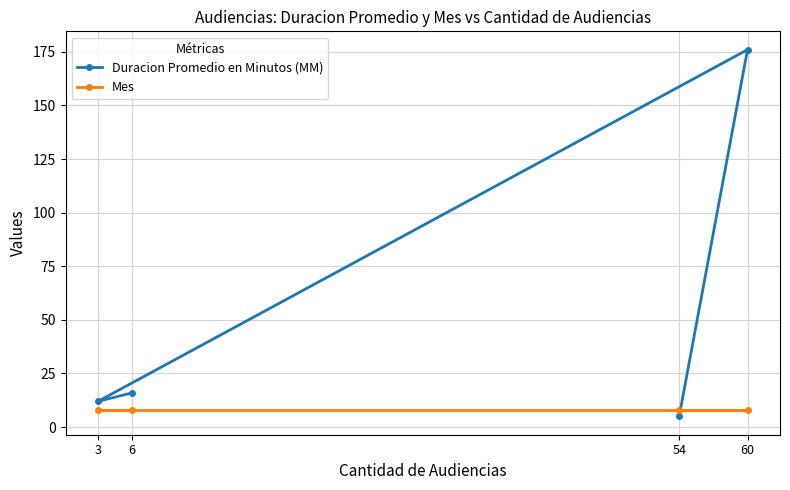

Which series has the widest spread of values?

Duracion Promedio en Minutos (MM)